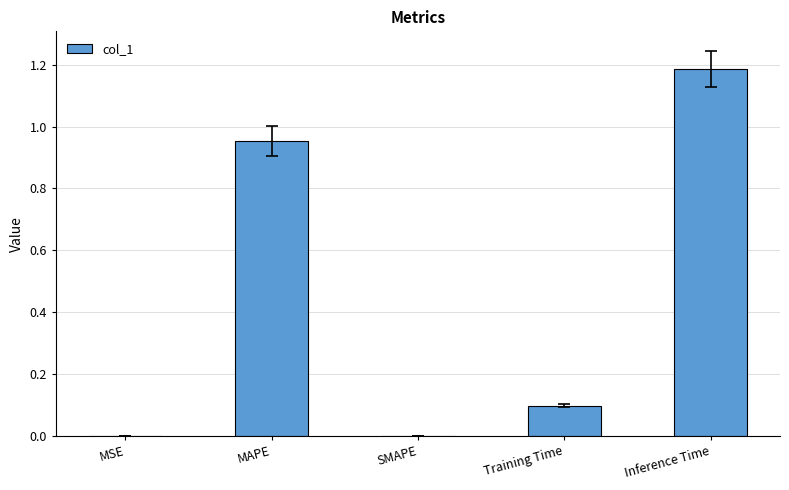

Which label corresponds to the largest value in the chart?

Inference Time